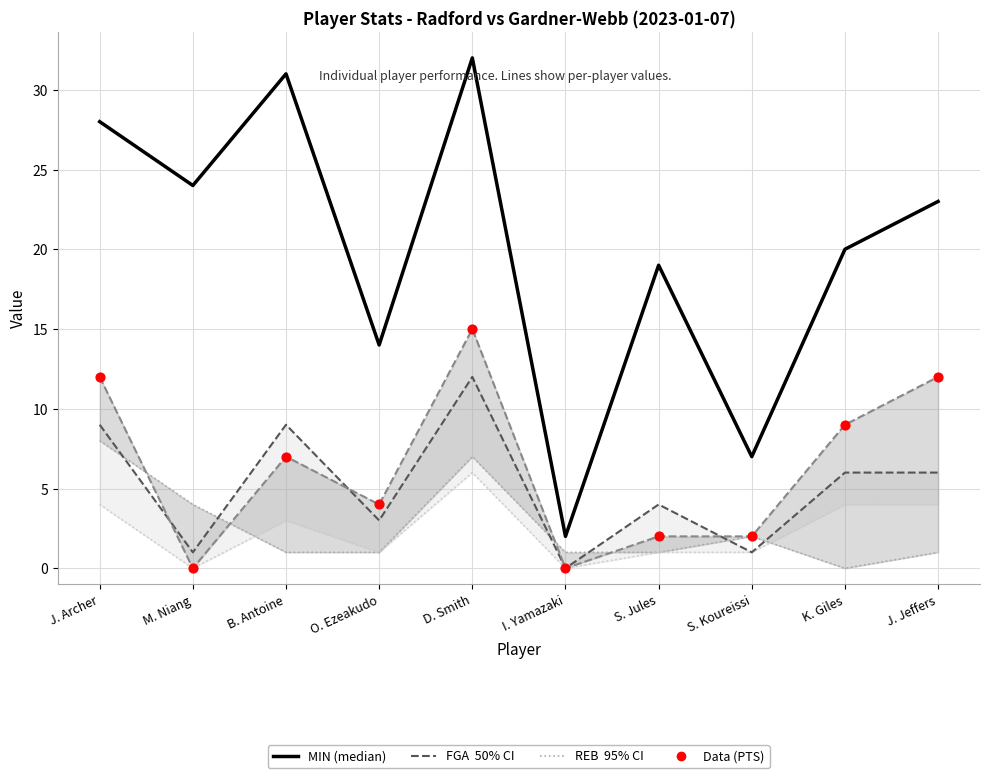

At how many categories does at least one series exceed 13?

8